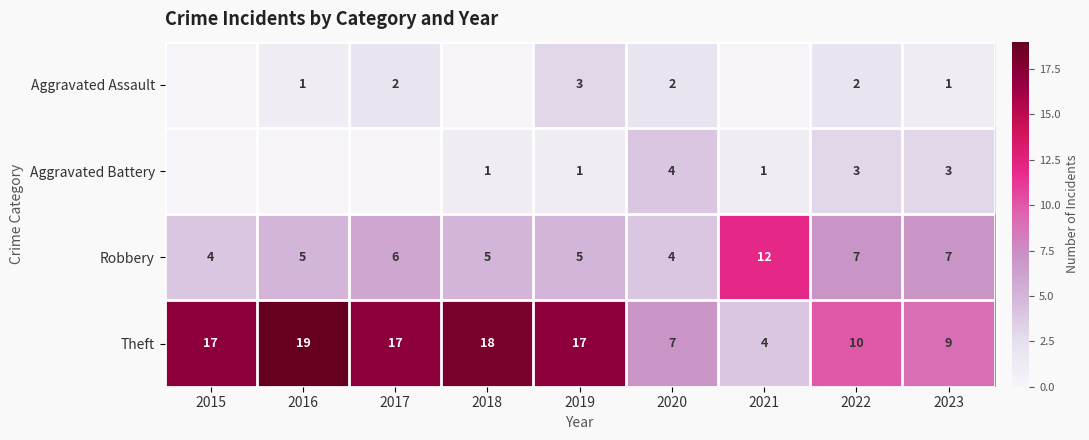

At which label does Theft reach its peak?

2016